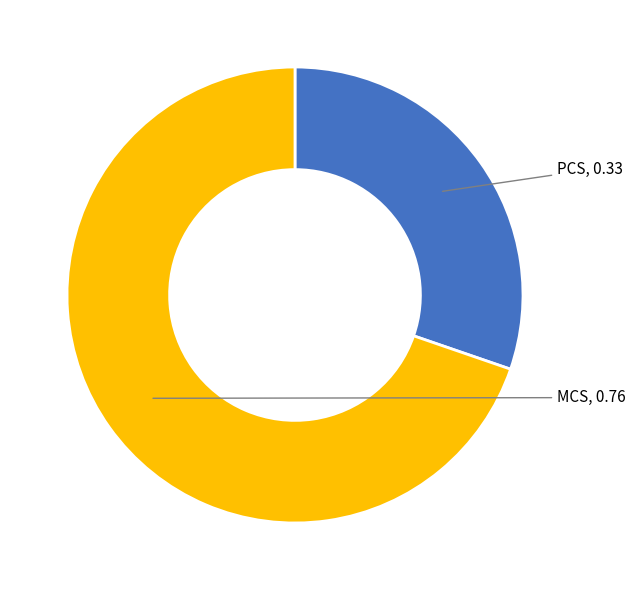

What is the smallest slice in the pie chart?

PCS